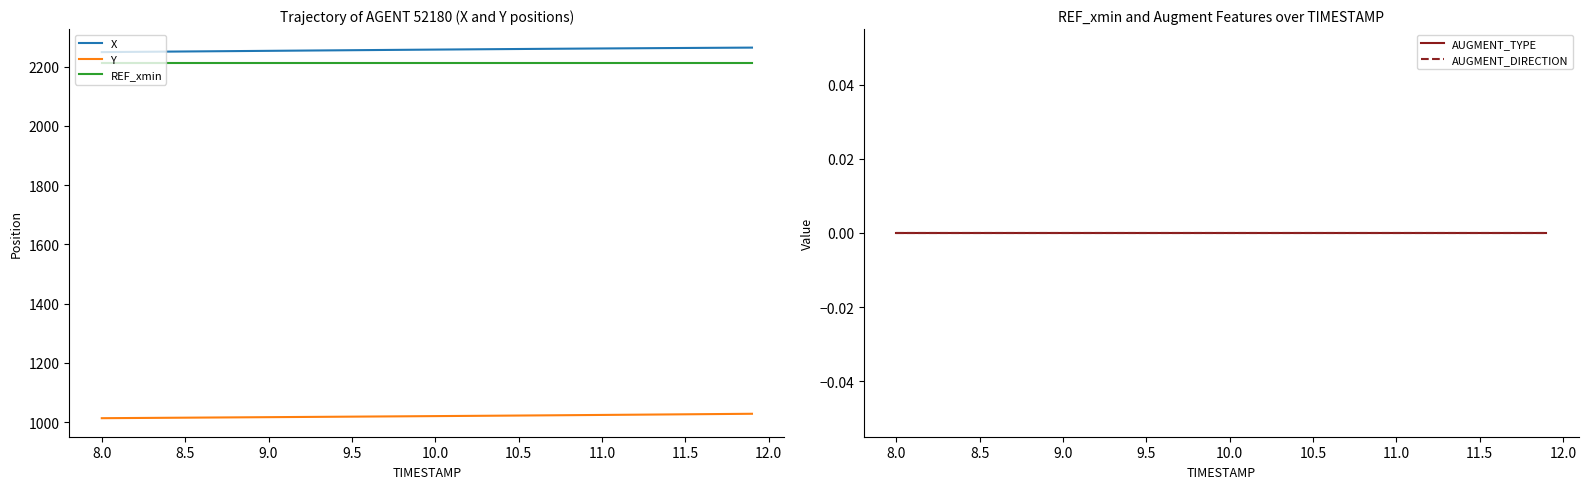

True or false: REF_xmin and AUGMENT_DIRECTION intersect in this chart.

False